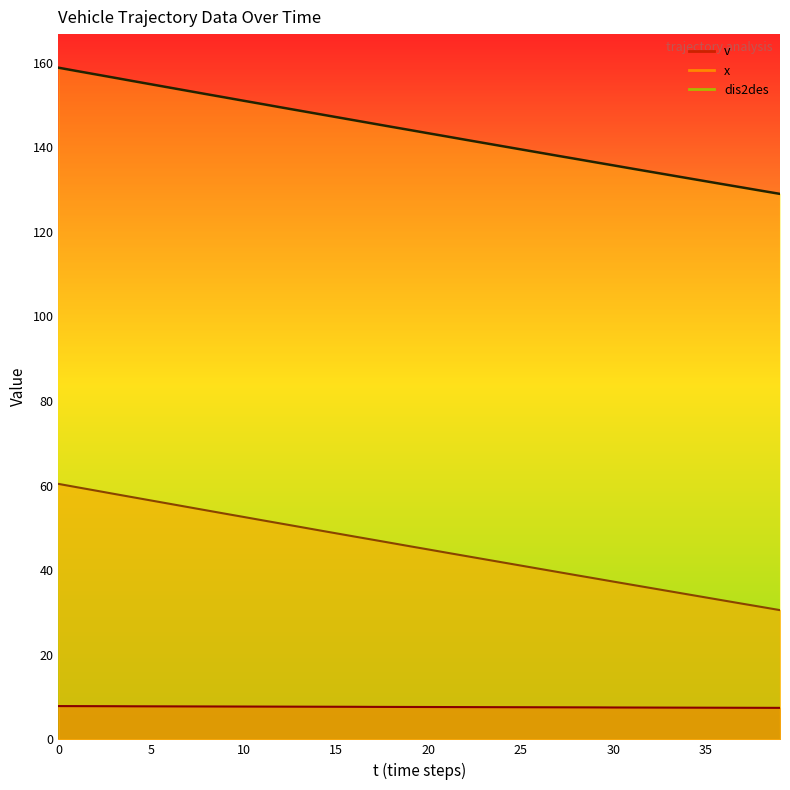

At which category does the chart reach its minimum across all series?

39